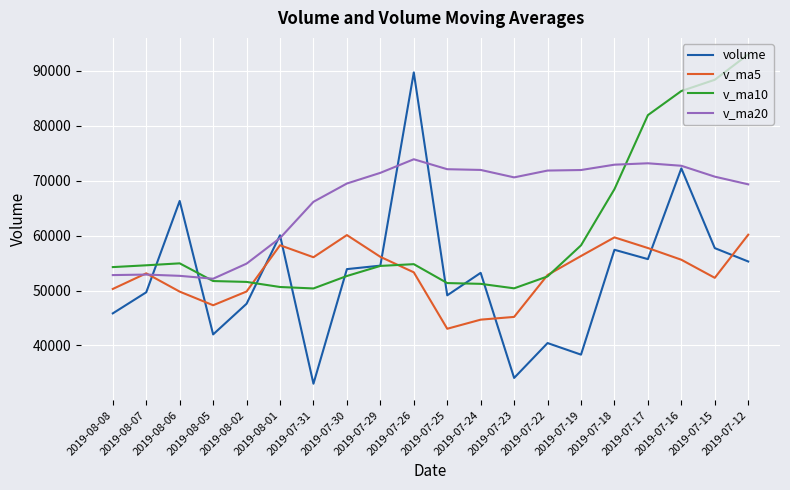

Read the v_ma20 value at 2019-07-12.

69329.9